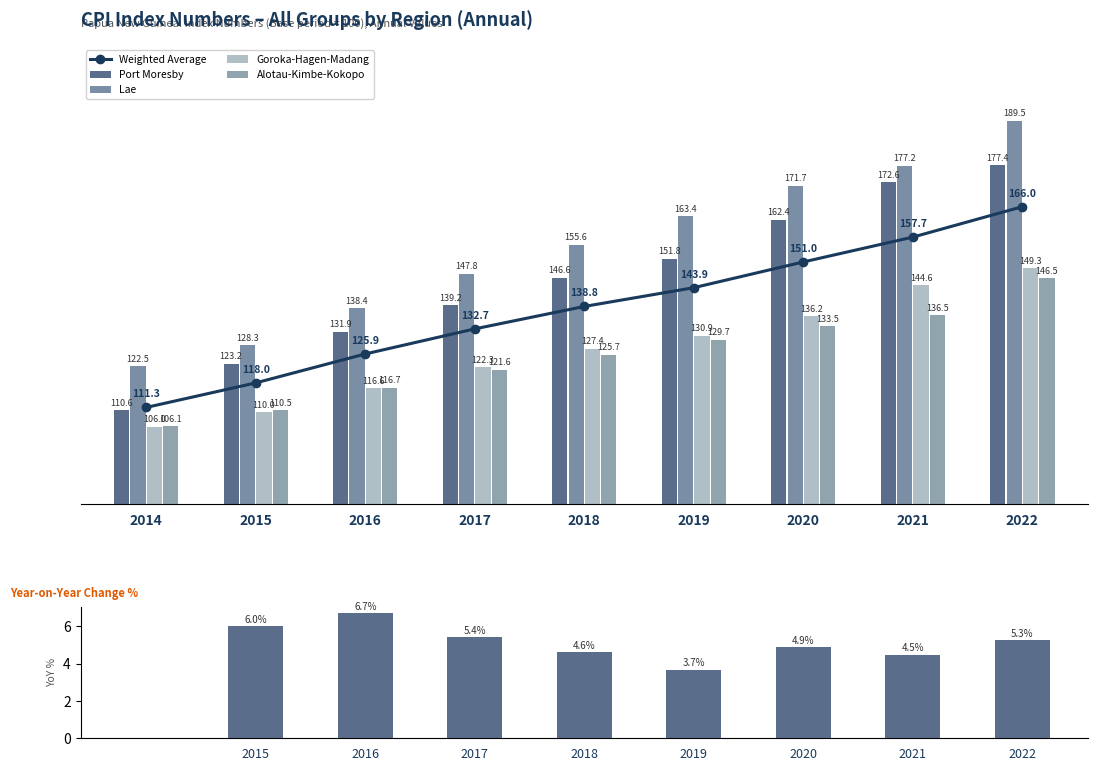

Which series has the largest total across all categories?

Lae